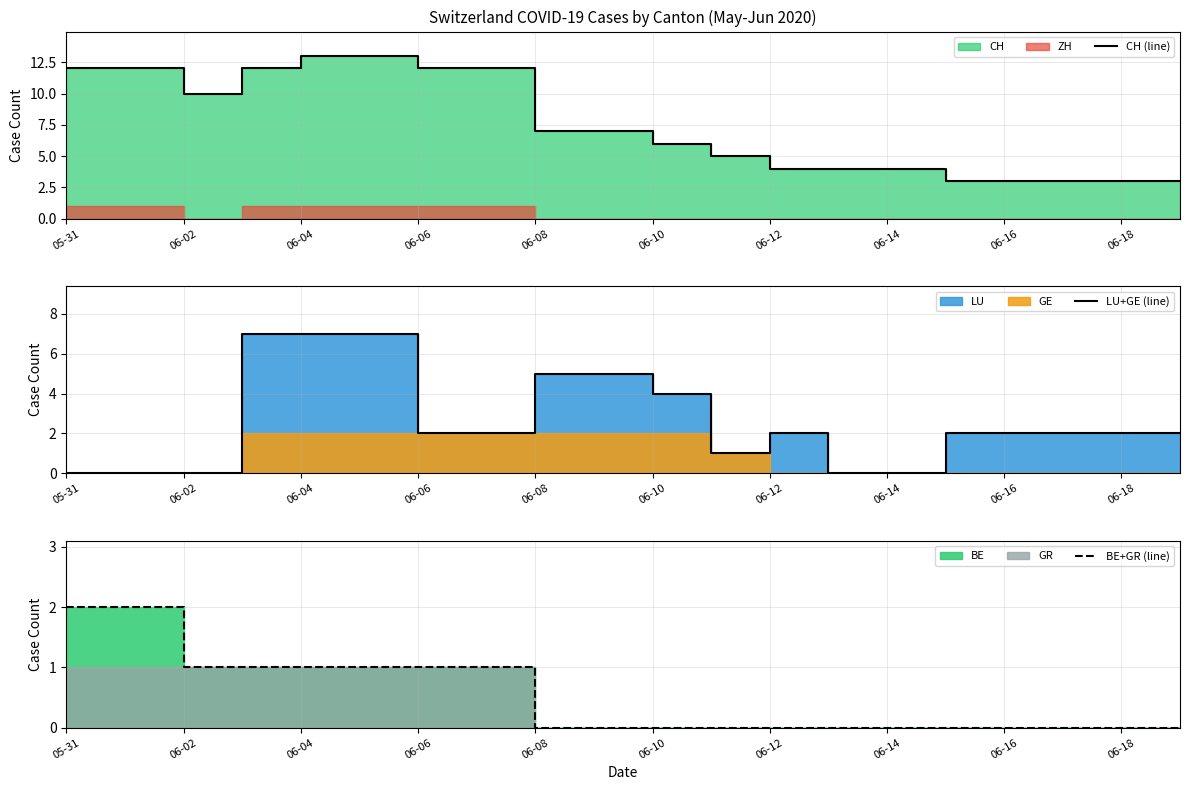

How many data points in LU+GE (line) are less than 2?

6